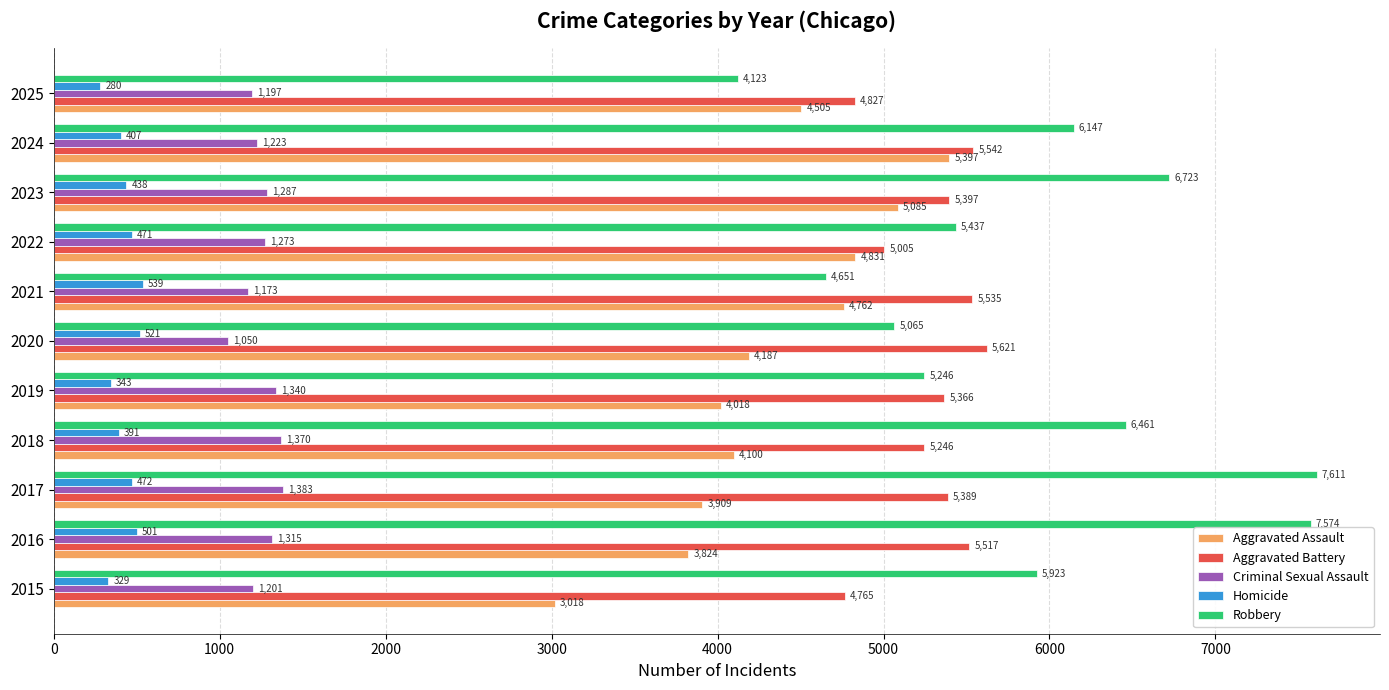

What is the difference between the second highest and minimum values in the Criminal Sexual Assault series?

320